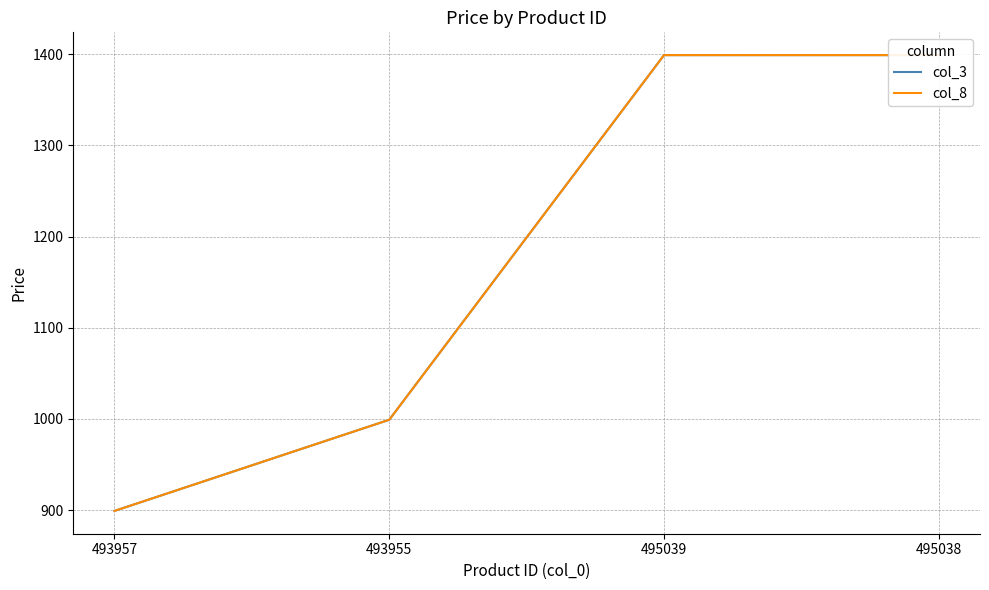

True or false: col_8 and col_3 intersect in this chart.

False